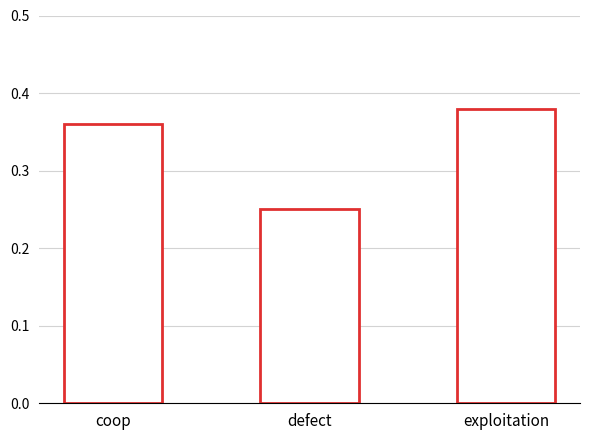

What is the difference between the maximum and minimum values?

0.1